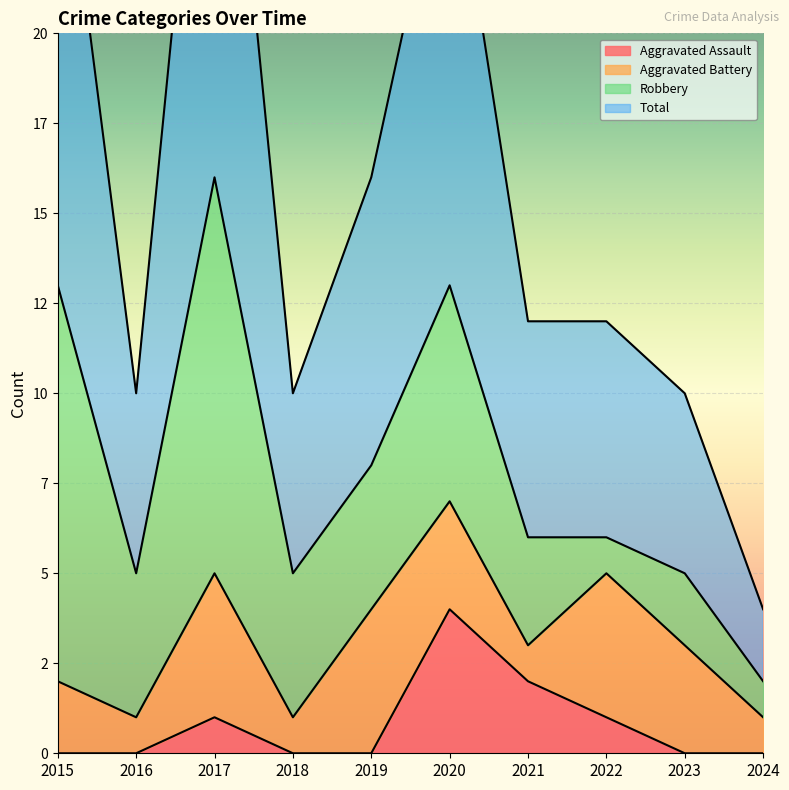

True or false: Aggravated Assault has a value of 2 at 2017.

False